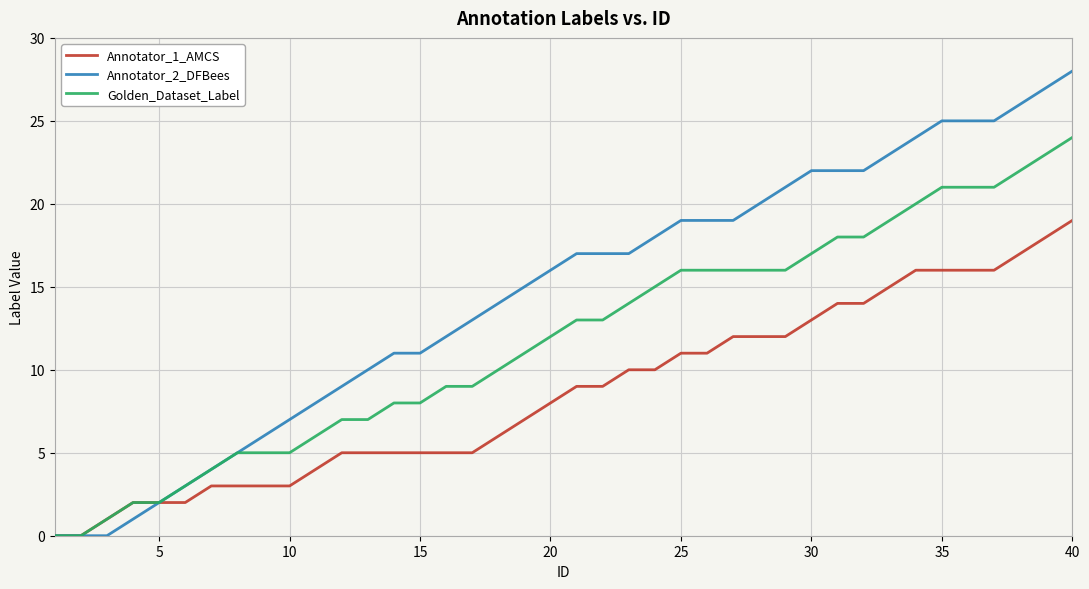

Which series has the widest spread of values?

Annotator_2_DFBees